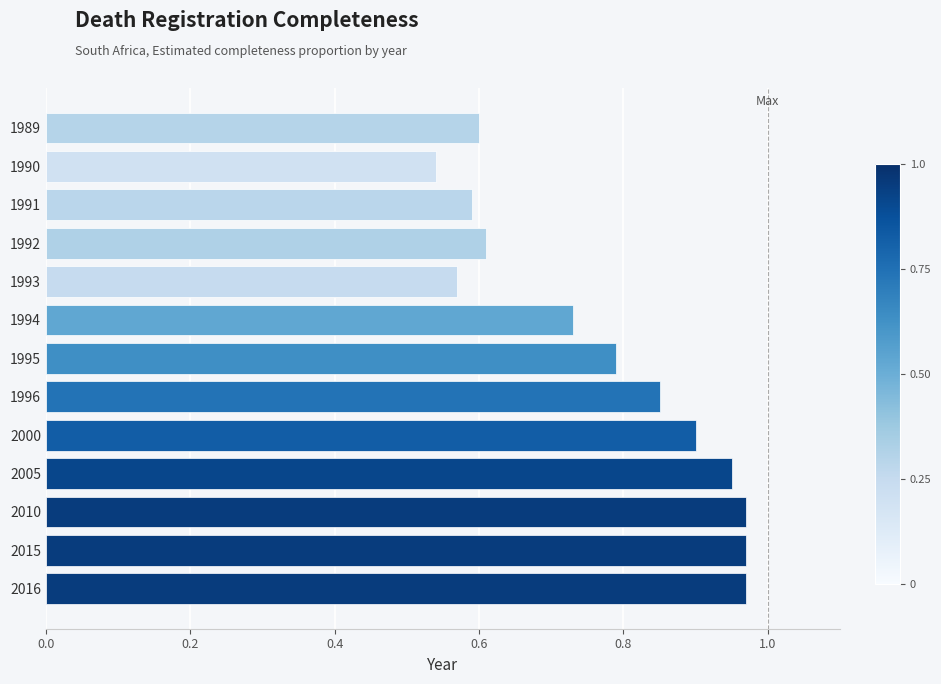

What is the sum of all values?

10.0